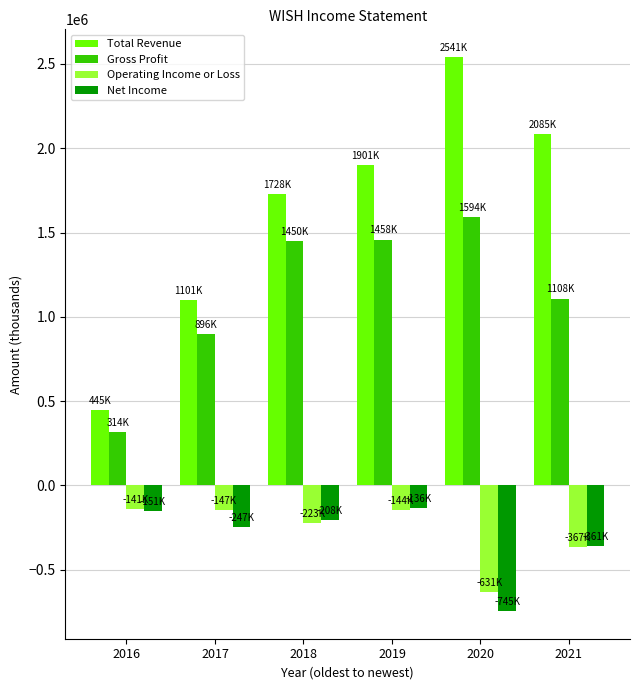

How many groups of bars are there?

6